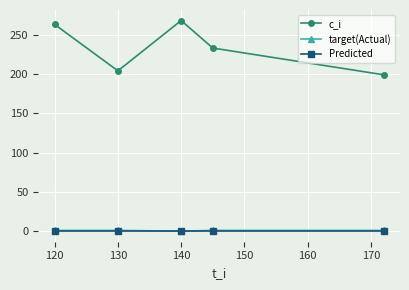

What is the maximum value shown in the chart?

268